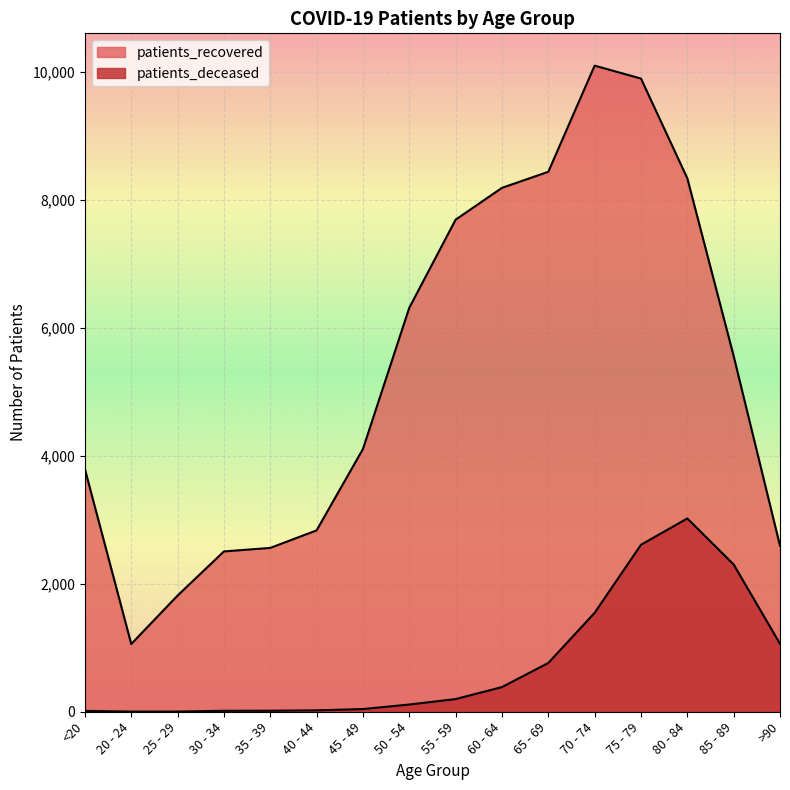

List the labels in order of patients_recovered value, largest first.

70 - 74, 75 - 79, 65 - 69, 80 - 84, 60 - 64, 55 - 59, 50 - 54, 85 - 89, 45 - 49, <20, 40 - 44, >90, 35 - 39, 30 - 34, 25 - 29, 20 - 24